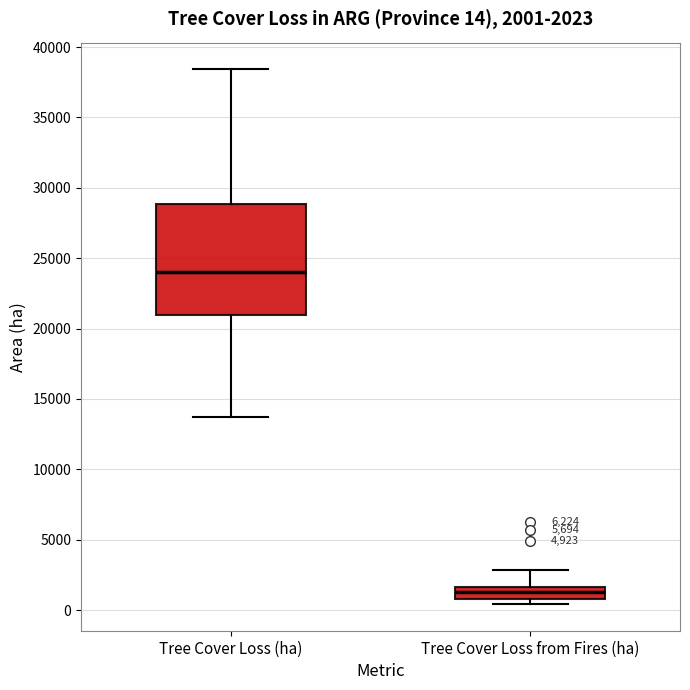

Comparing the boxes themselves (not the whiskers), which one is the tallest?

Tree Cover Loss (ha)